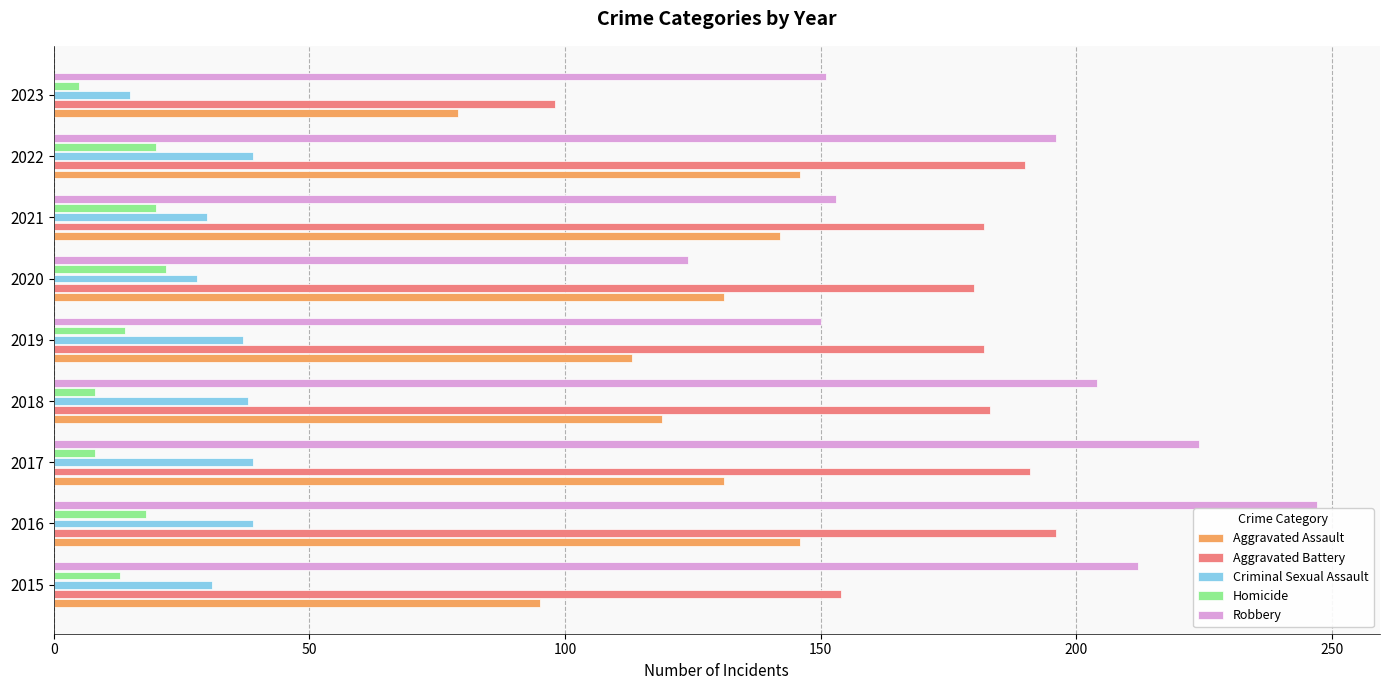

What is the total value across all series at 2022?

591